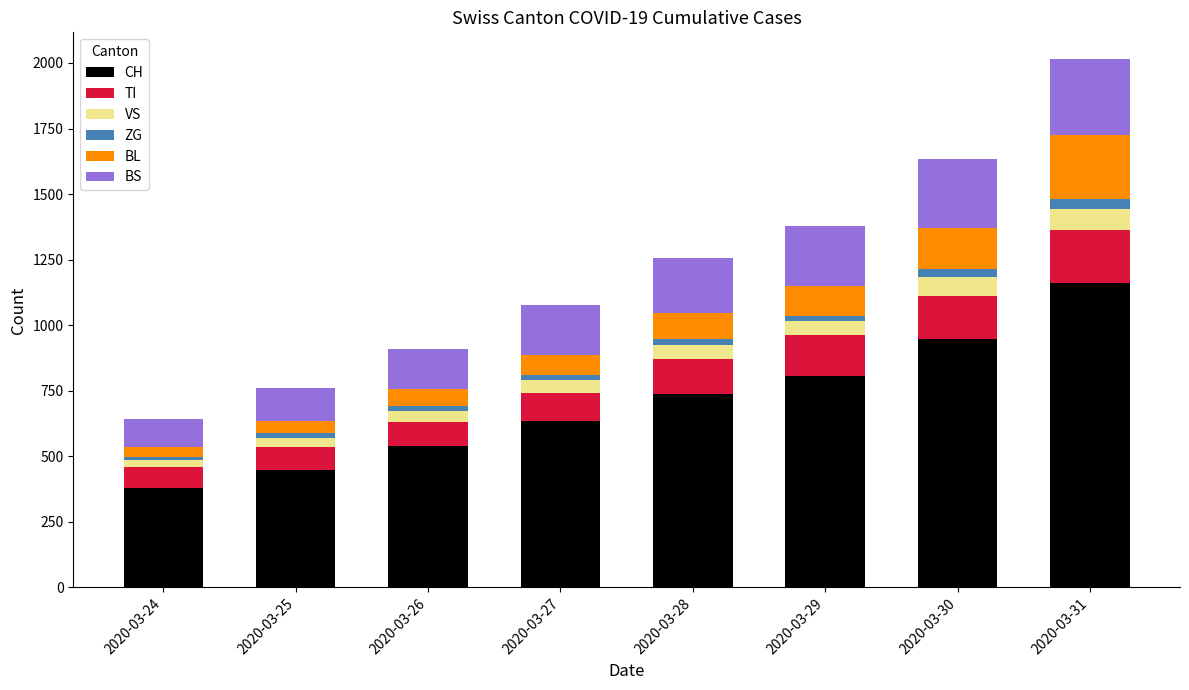

How many data points in CH are less than 736?

4